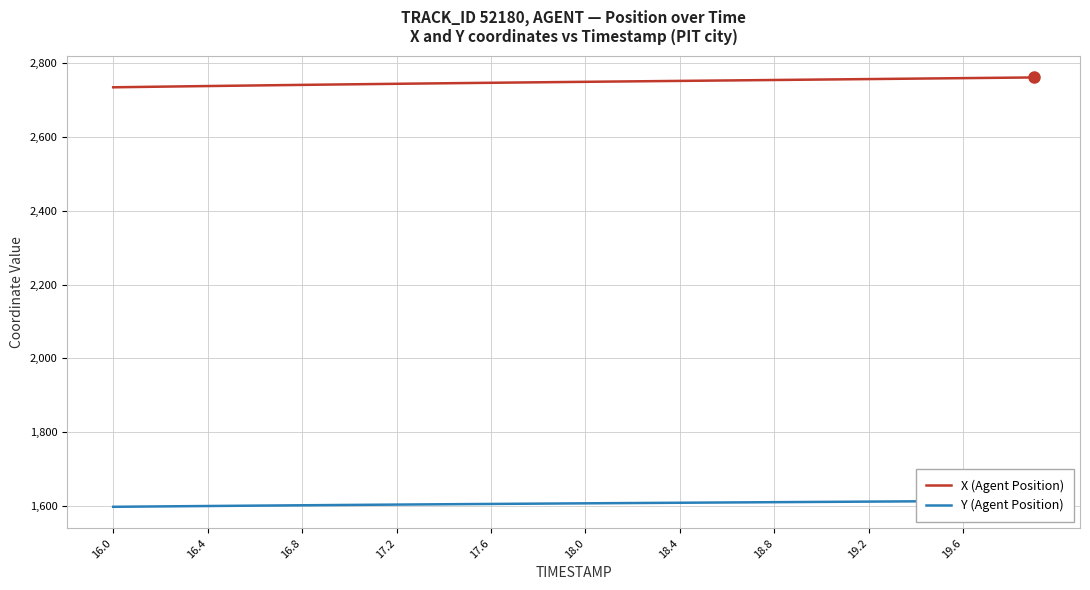

What are all the series names shown in the legend?

X (Agent Position), Y (Agent Position)